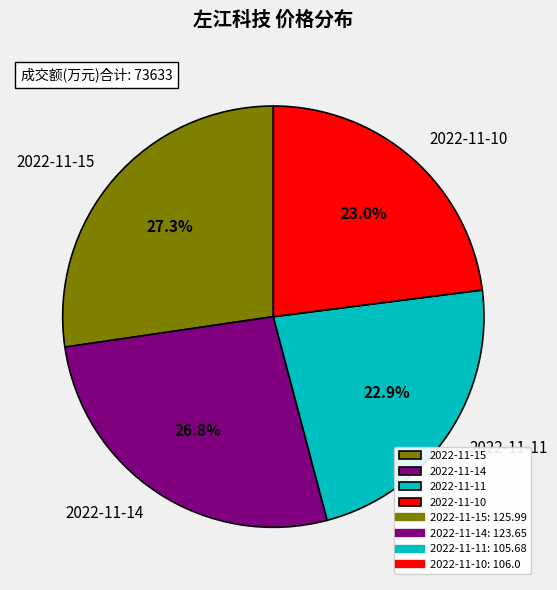

Is there a majority slice in this chart?

No